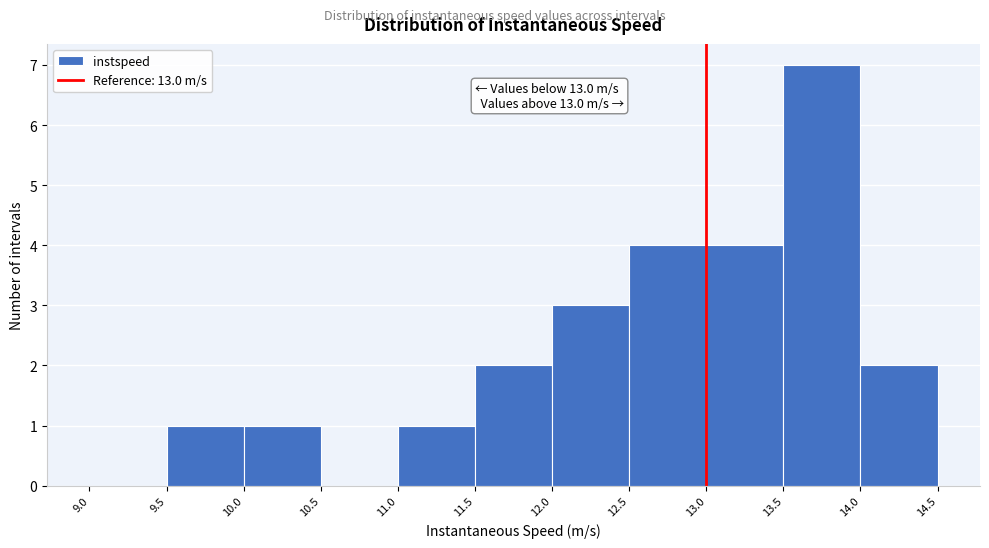

Over which range of the x-axis is the bar tallest?

13.5 to 14.0